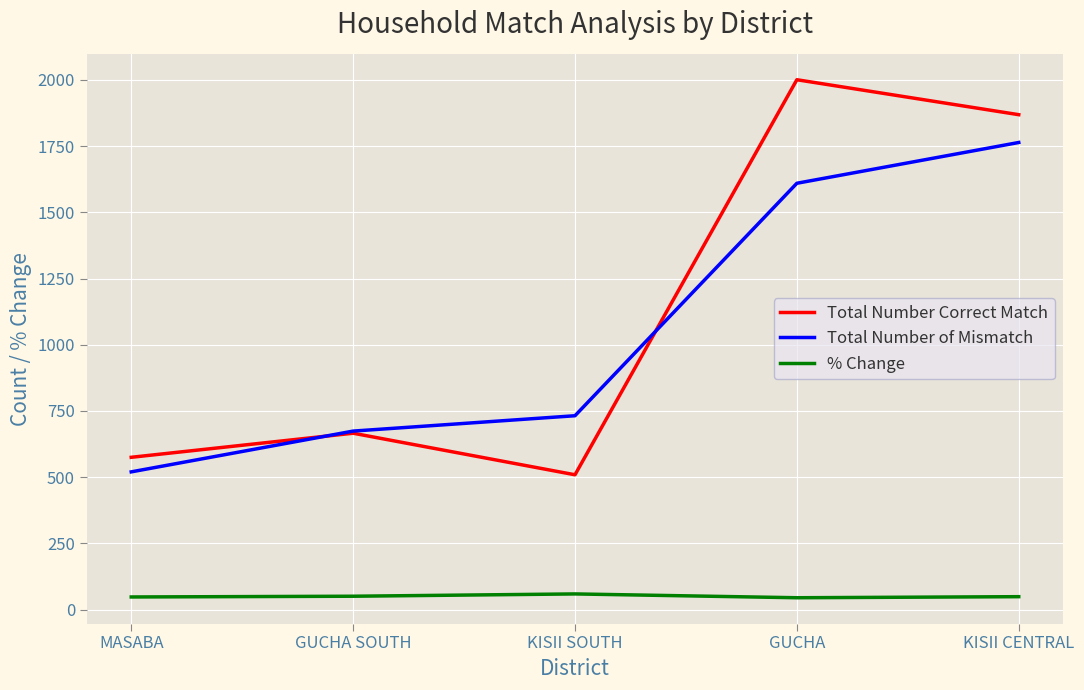

List the series in order of their peak value, highest first.

Total Number Correct Match, Total Number of Mismatch, % Change